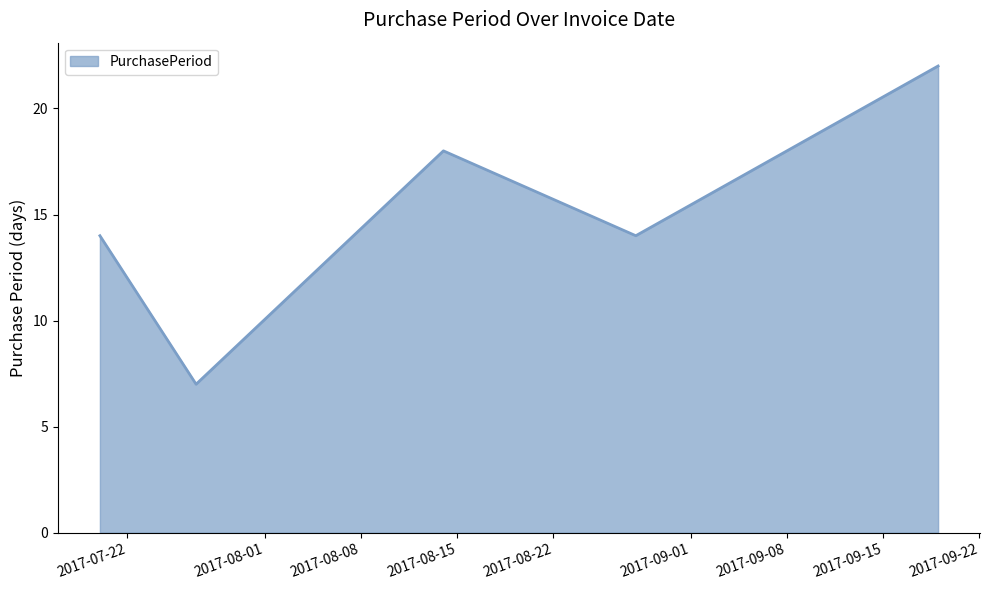

True or false: the data has more than 2 interior local peaks.

False